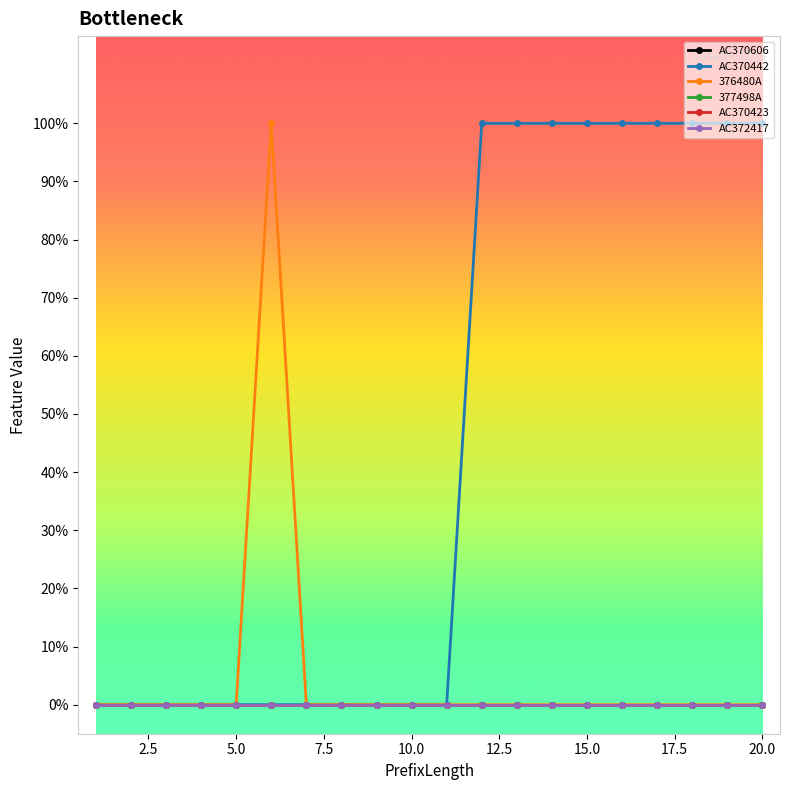

Does the chart have visible grid lines?

No